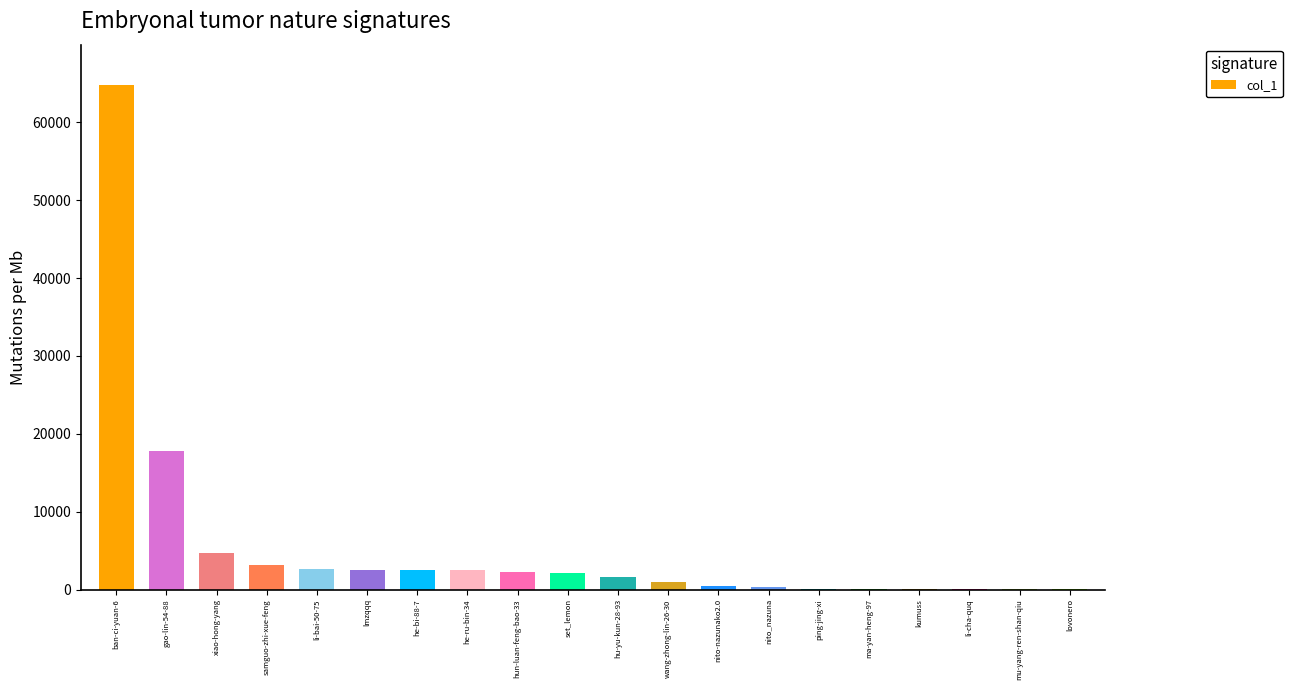

What is the maximum value shown in the chart?

64782